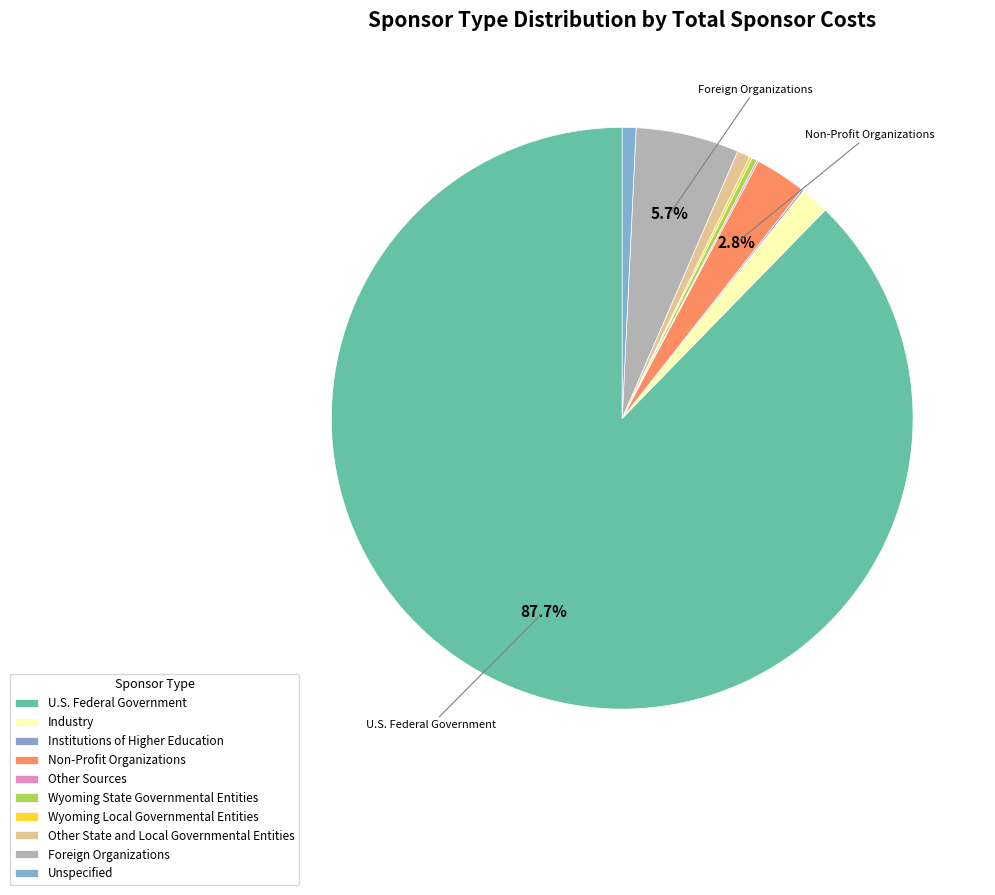

Is it true that Wyoming State Governmental Entities is 0% of the pie?

True